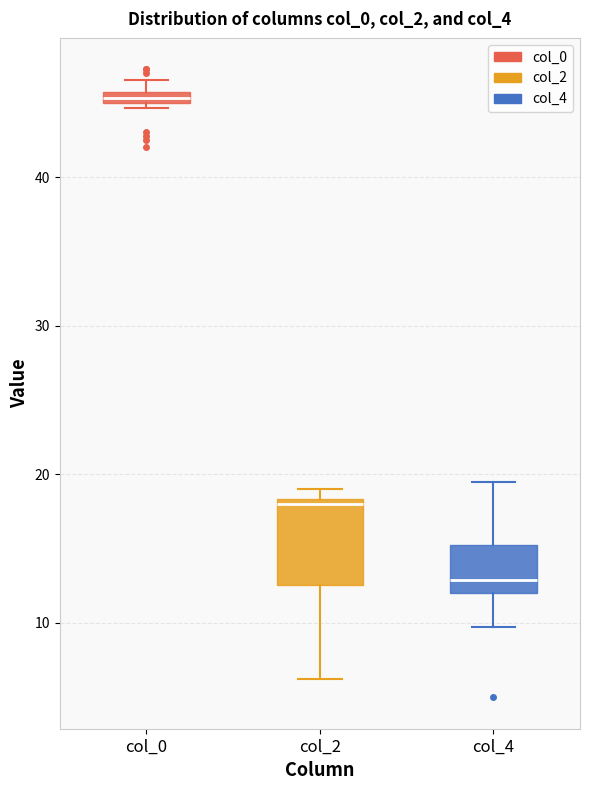

Where is the lower edge of the box for col_0 on the y-axis? The values are not printed on the chart, so give them approximately, as read against the axis.

45